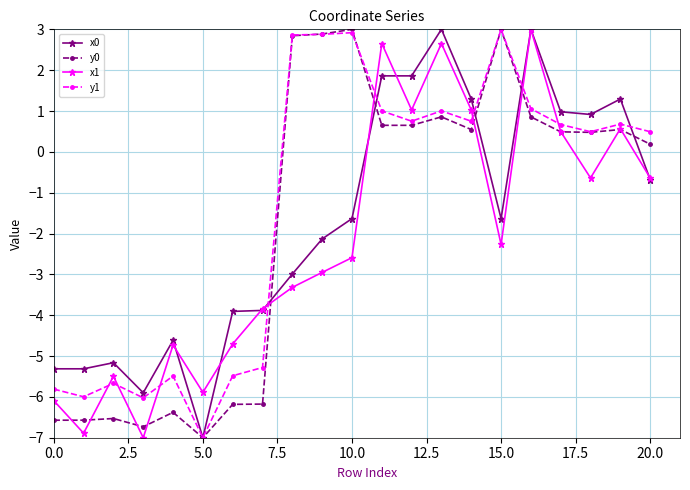

True or false: y1 has more than 1 interior local peaks.

True